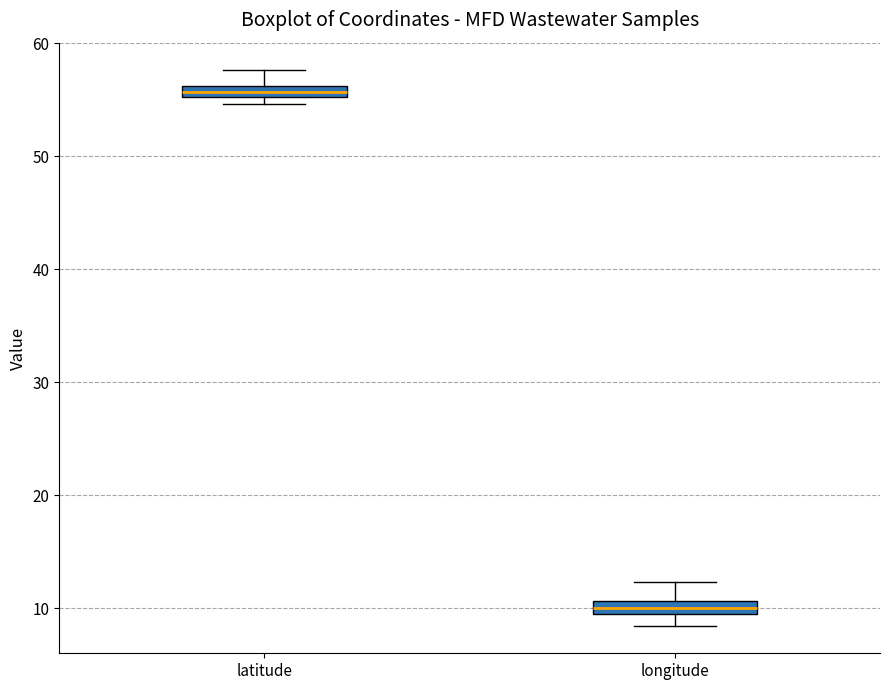

Which box has the highest median line?

latitude